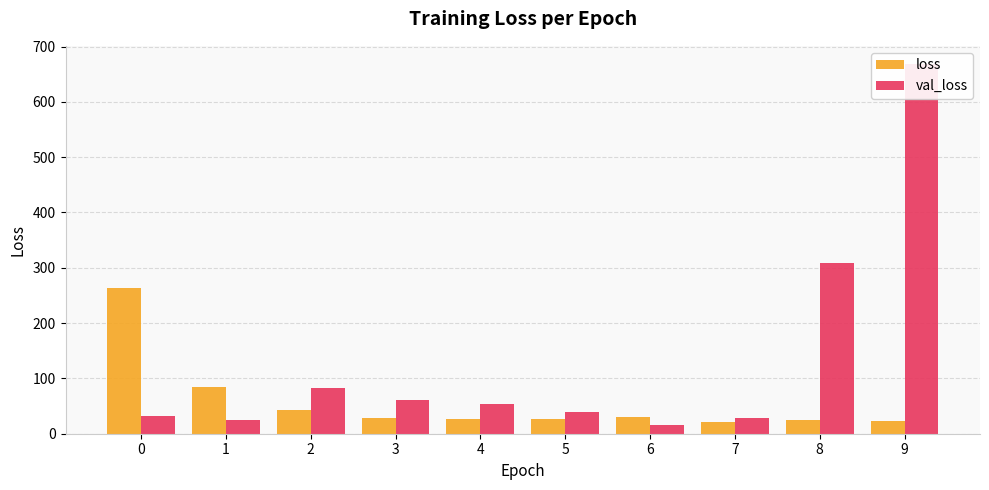

Reading left to right, extract all data points from this chart.

loss: 0=262.6	1=85.4	2=42.9	3=28.8	4=26.8	5=27.3	6=29.7	7=20.5	8=24.3	9=23.8
val_loss: 0=32.8	1=25.0	2=82.7	3=60.6	4=53.7	5=39.1	6=16.3	7=27.7	8=308.6	9=667.9